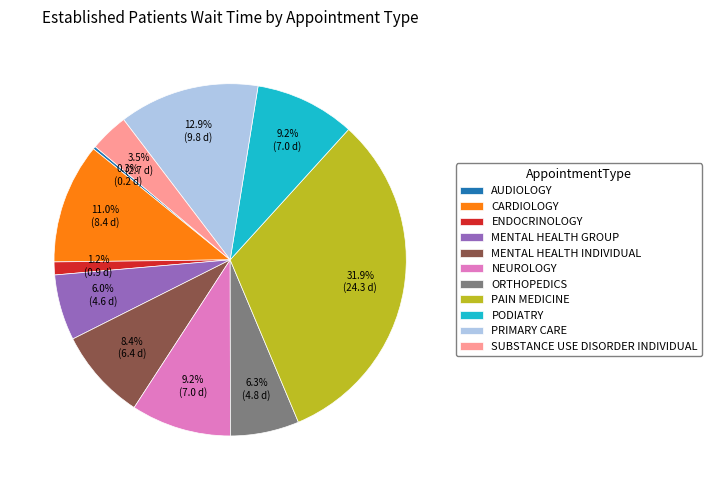

Is there any slice that represents more than half of the pie?

No